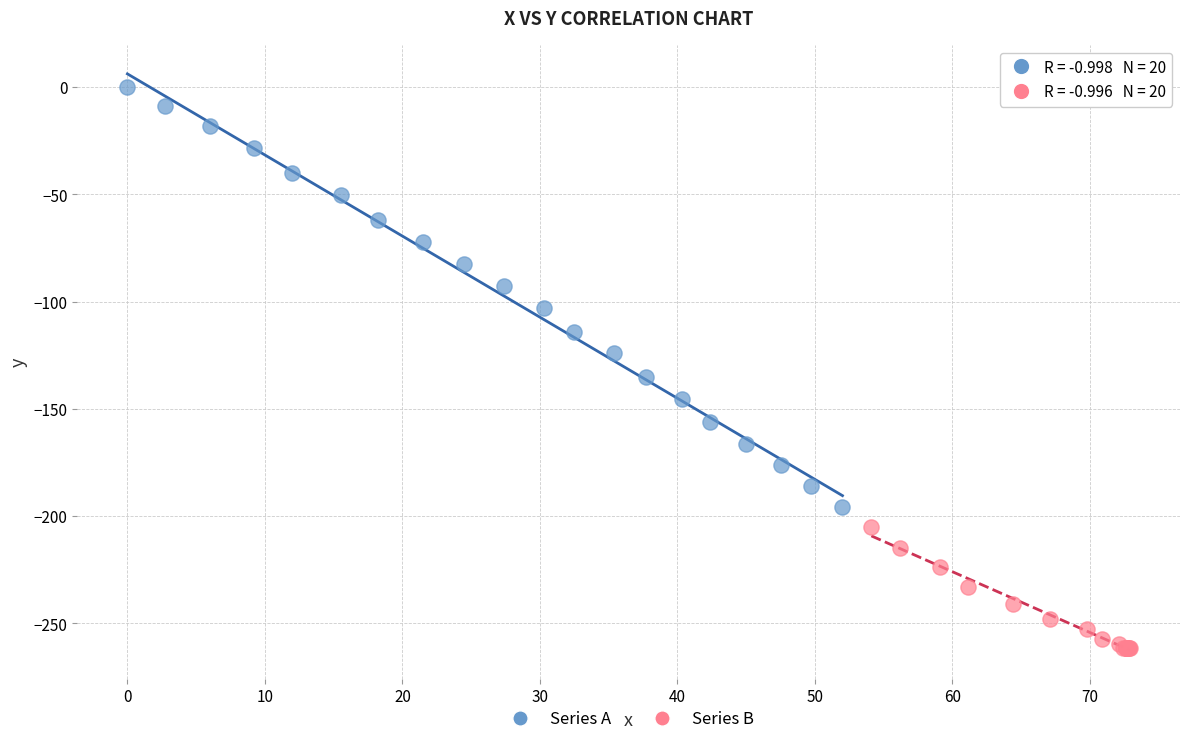

What are all the series names shown in the legend?

Series A, Series B